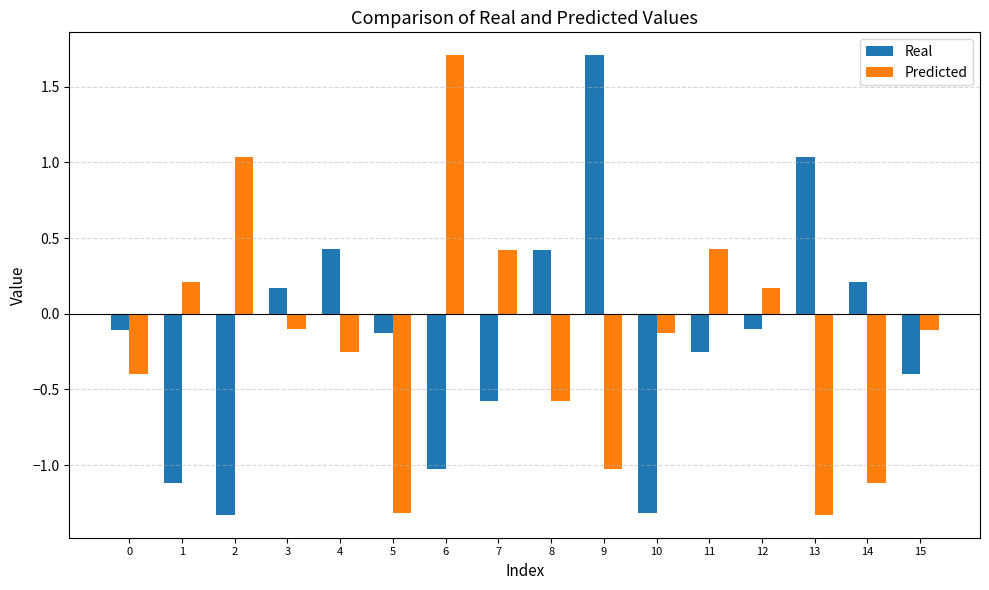

The value of Predicted at 15 is -0.0. True or false?

False